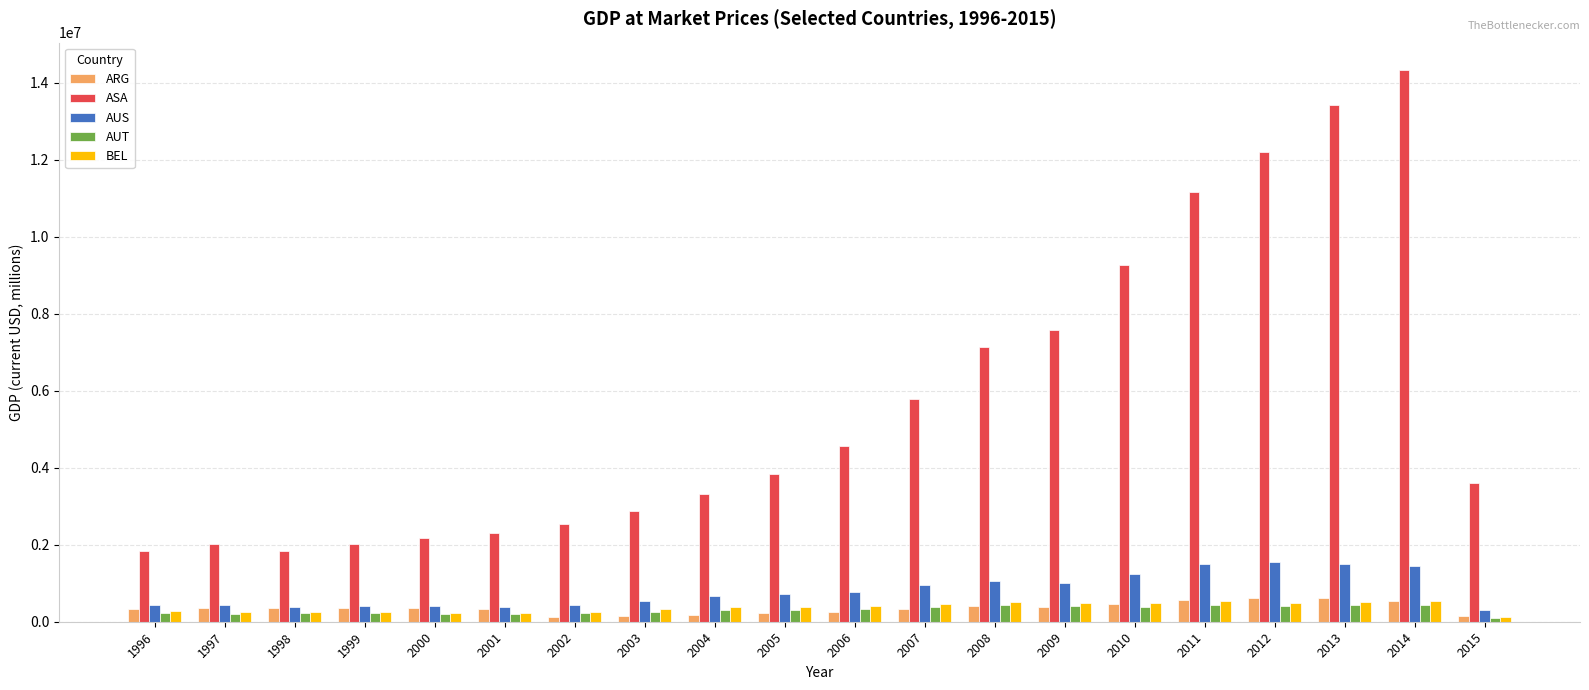

What value does the AUT series have at 2011?

429602.8